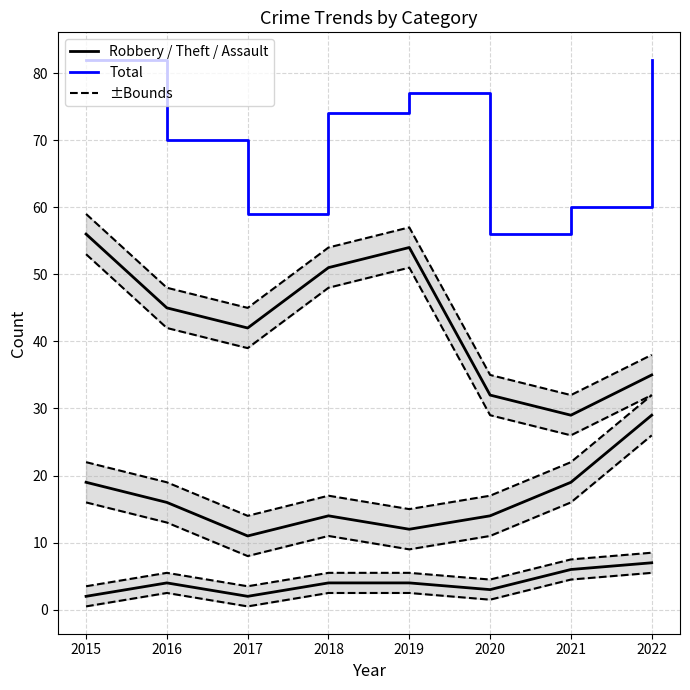

True or false: Total and Robbery cross at least once.

False